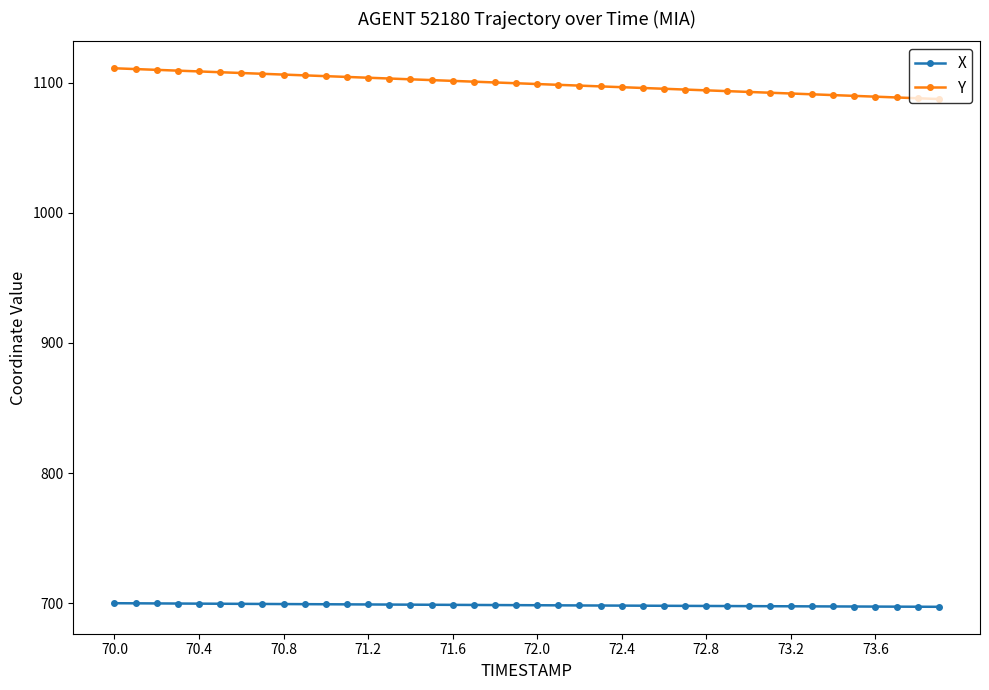

List the series in order of their peak value, lowest first.

X, Y